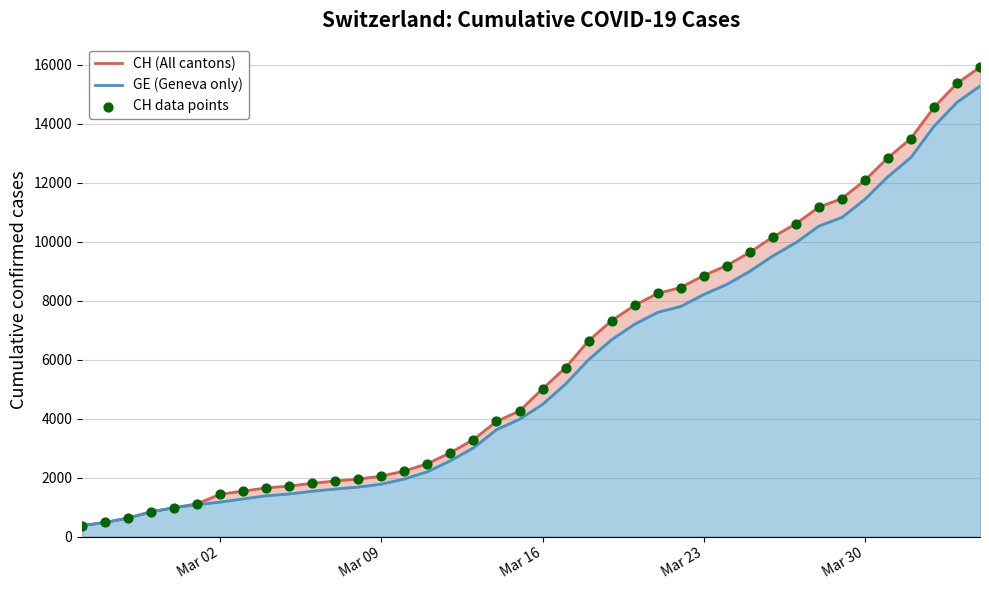

Which series reaches the minimum Y coordinate?

CH (All cantons)